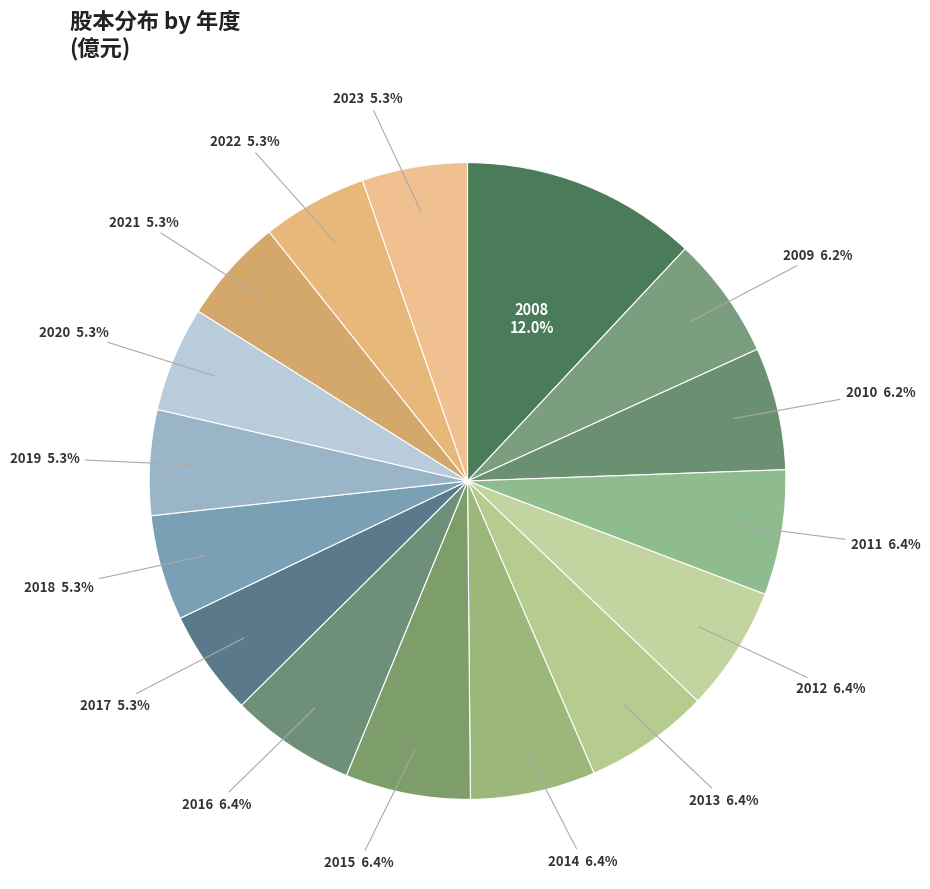

How many slices are in this pie chart?

16